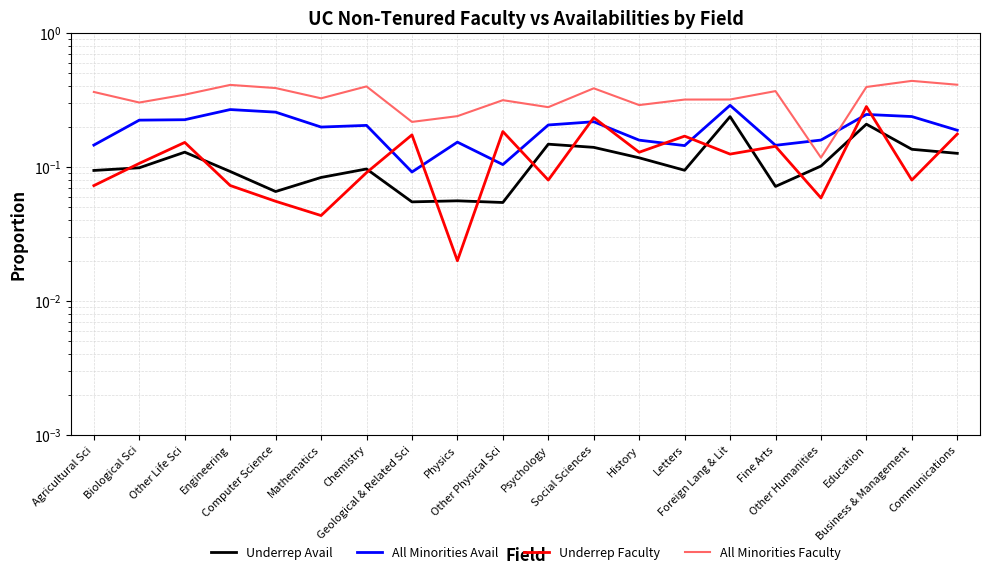

The All Minorities Faculty series shows 0.3 at Psychology. True or false?

True